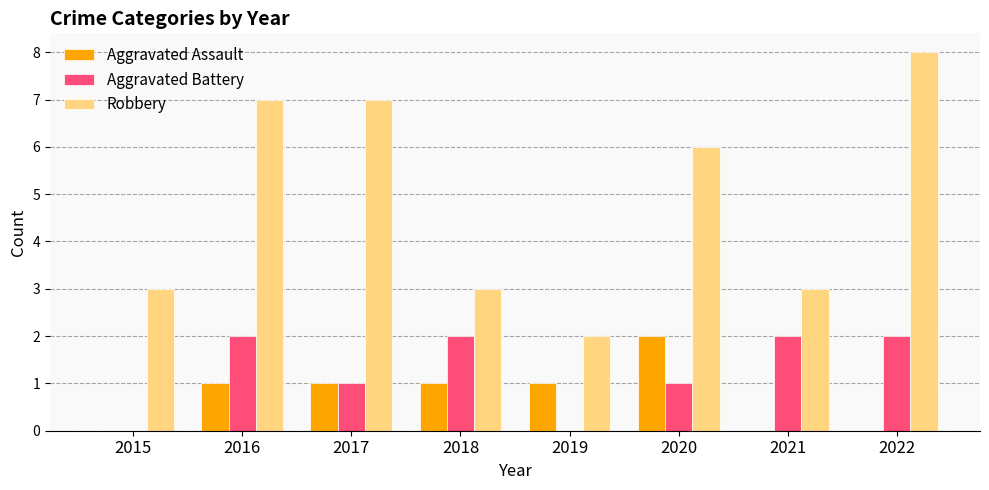

How many categories are shown in the chart?

8